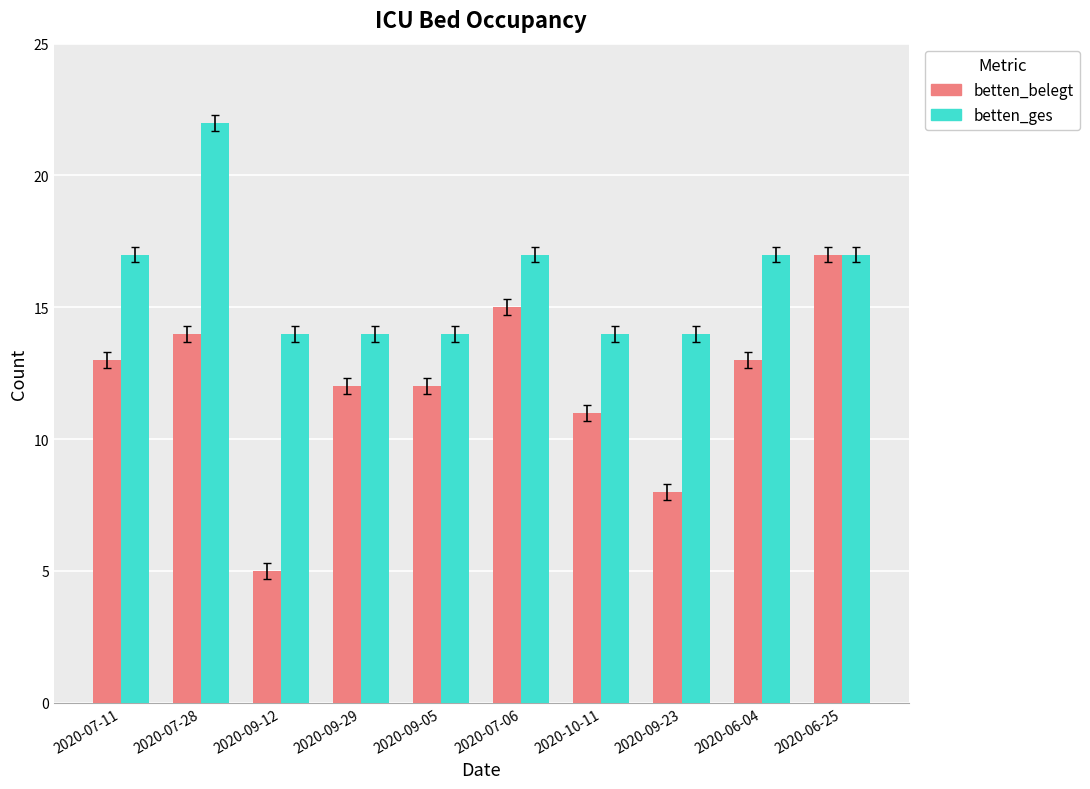

At how many categories does at least one series exceed 18?

1